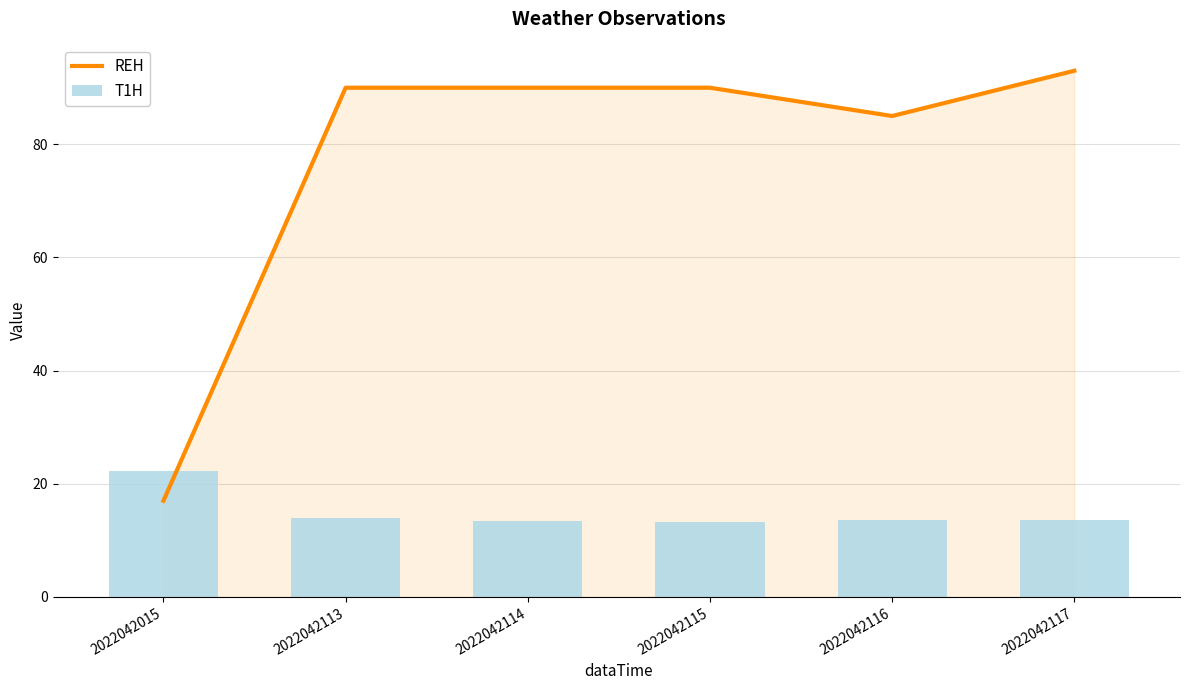

What is the spread (max minus min) of values at 2022042117?

79.4